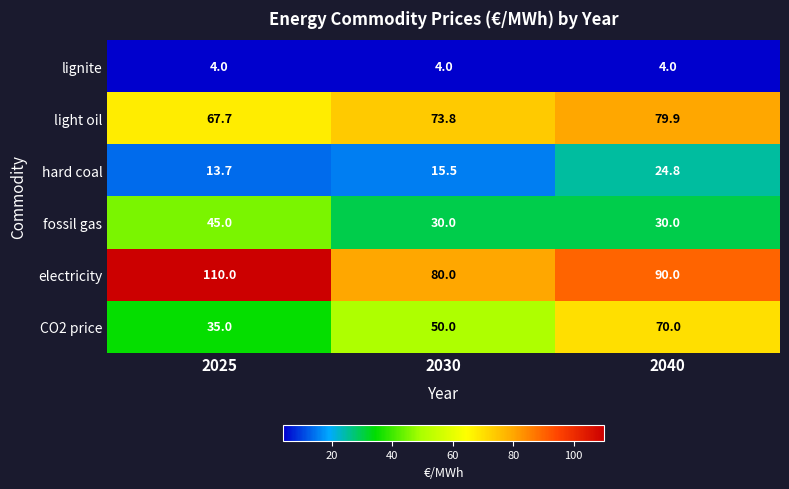

Reading left to right, what are all the values shown in this chart?

lignite: 2025=4.0	2030=4.0	2040=4.0
light oil: 2025=67.7	2030=73.8	2040=79.9
hard coal: 2025=13.7	2030=15.5	2040=24.8
fossil gas: 2025=45.0	2030=30.0	2040=30.0
electricity: 2025=110.0	2030=80.0	2040=90.0
CO2 price: 2025=35.0	2030=50.0	2040=70.0